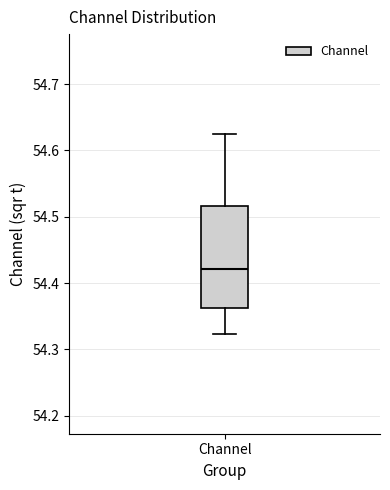

Transcribe this box plot: give where the median line is, the range the box spans, and where the two whiskers end, as read against the y-axis. The values are not printed on the chart, so give them approximately, as read against the axis.

median 54.42, box 54.36 to 54.52, whiskers 54.32 to 54.62